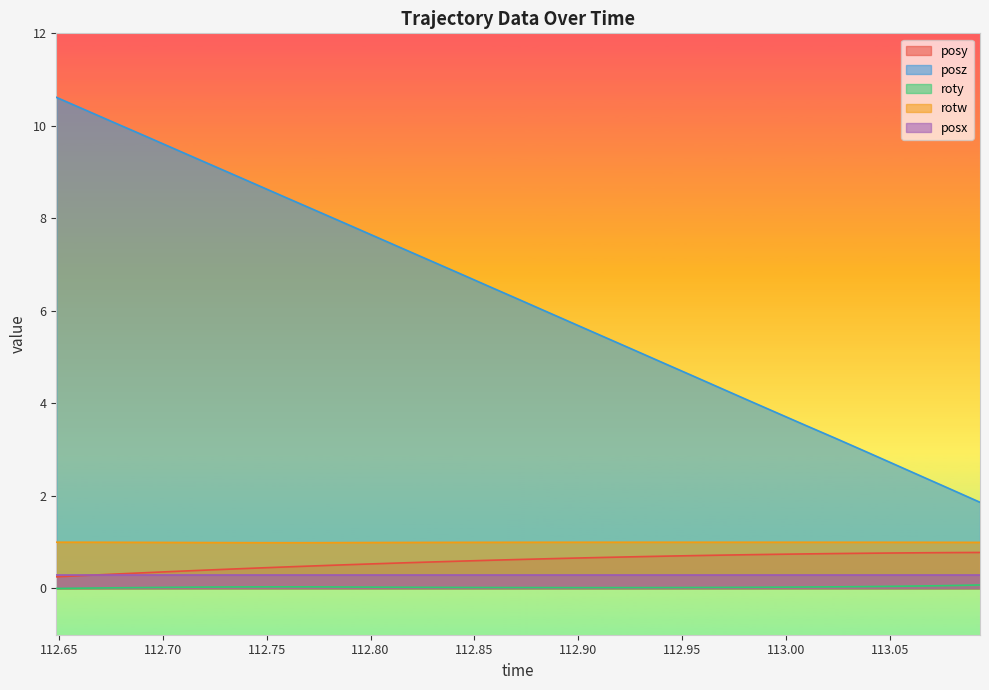

Which series has the widest spread of values?

posz